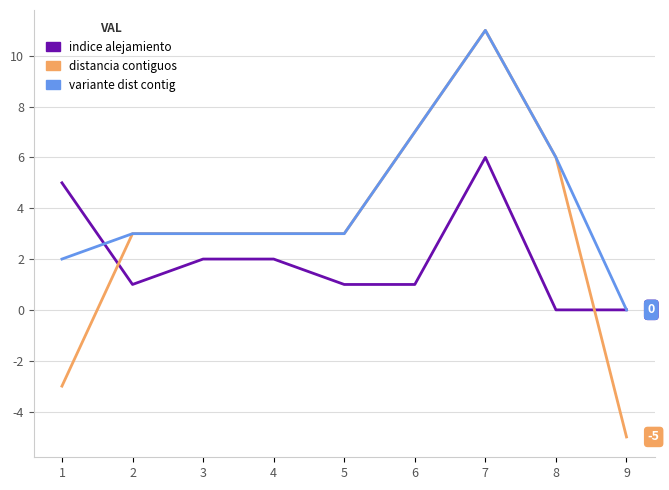

Which series has the widest spread of values?

distancia contiguos